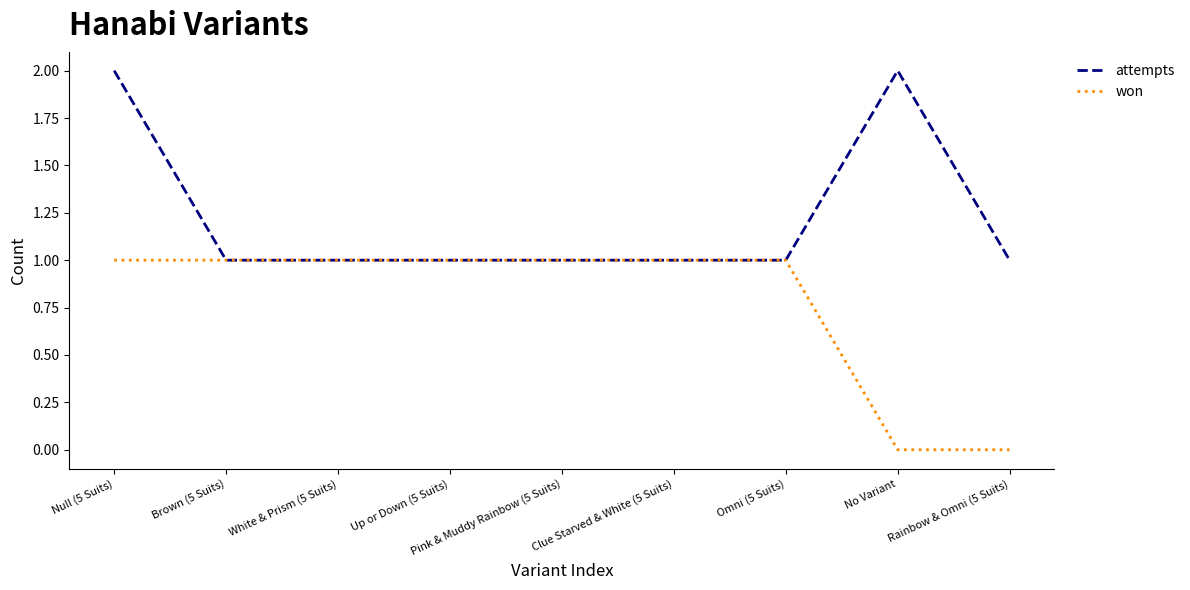

Is it true that won equals 0 at Clue Starved & White (5 Suits)?

False